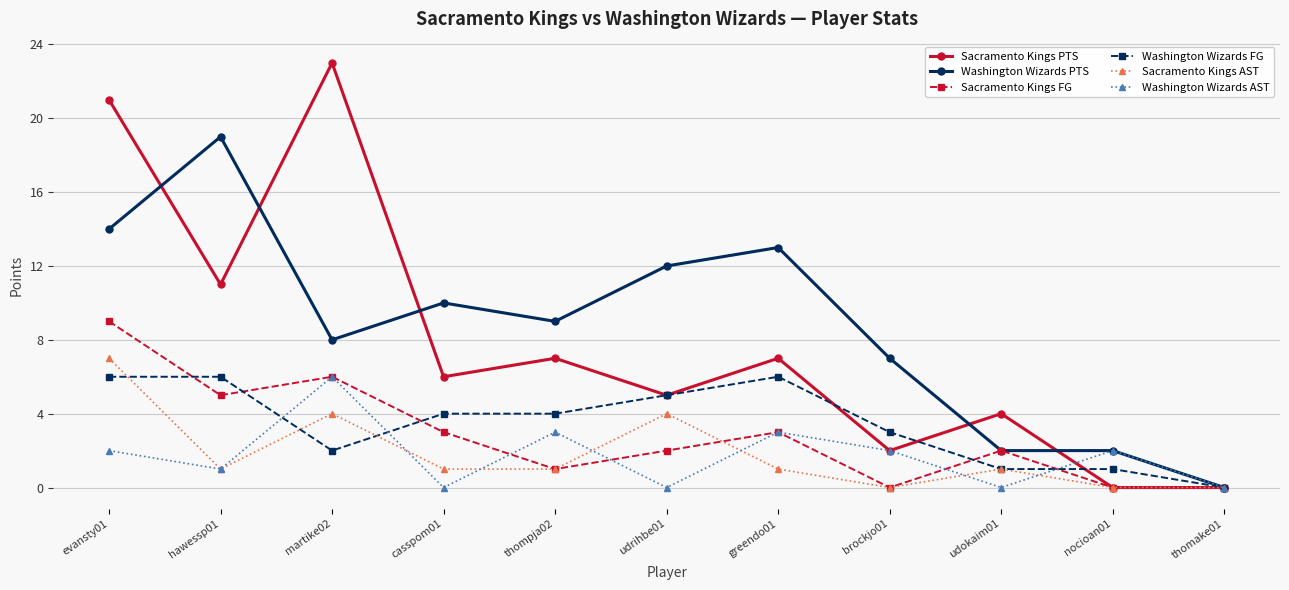

What is the sum of all Washington Wizards PTS values?

96